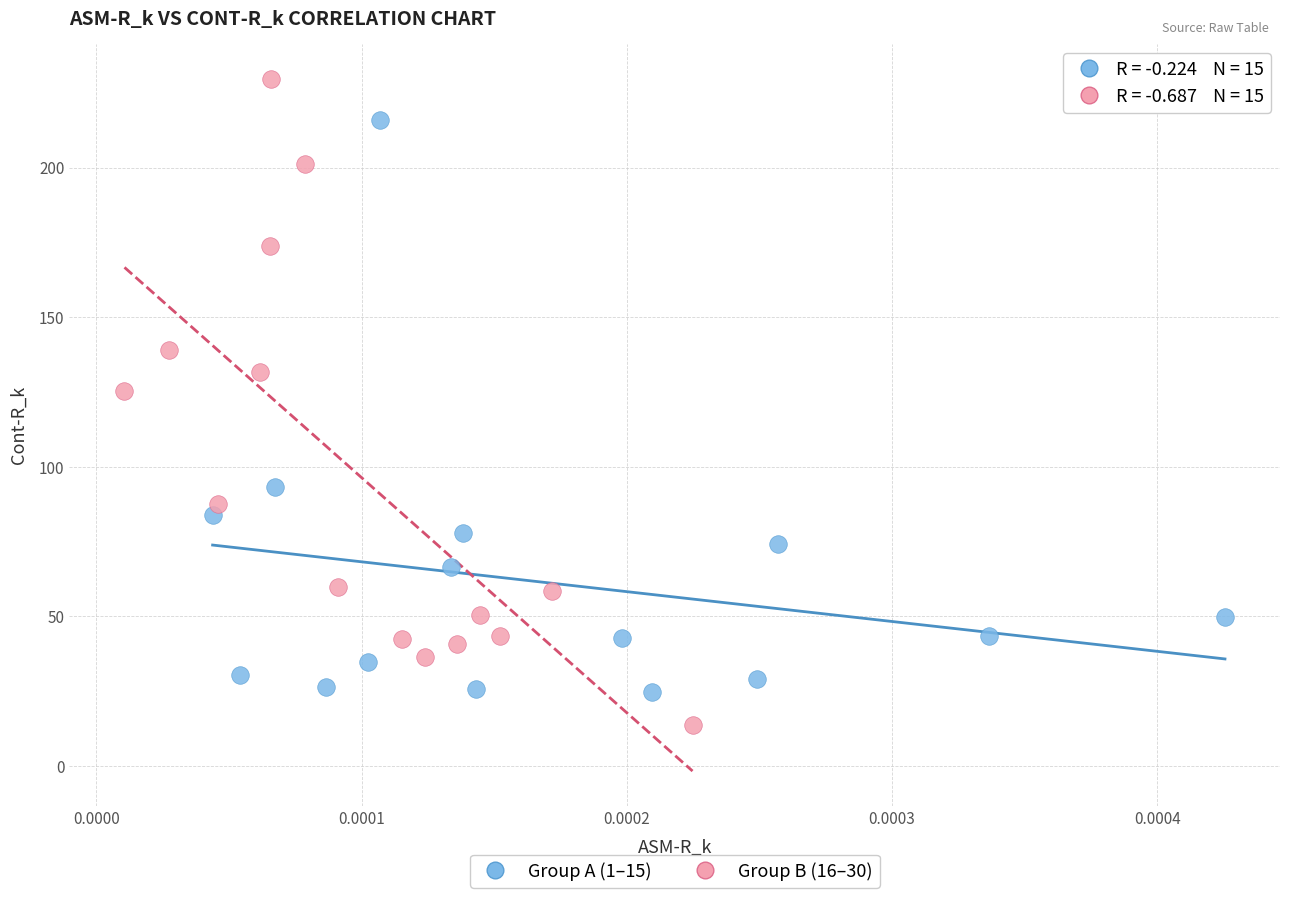

Which series has the widest spread of Y values?

Group B (16–30)